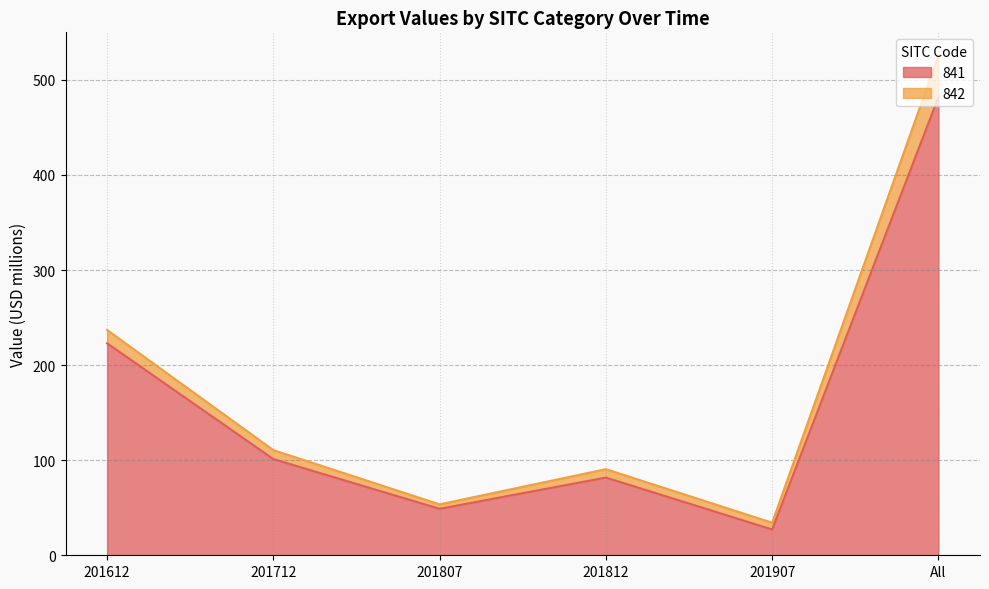

At which category does the data reach its first local valley?

201807